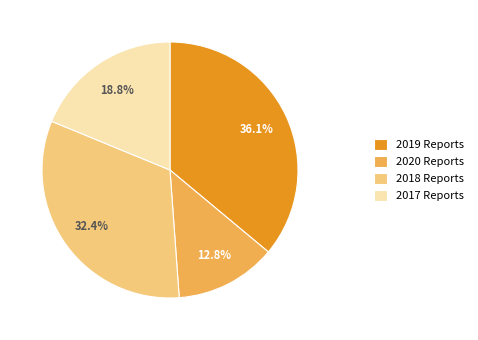

Does any single category account for the majority?

No